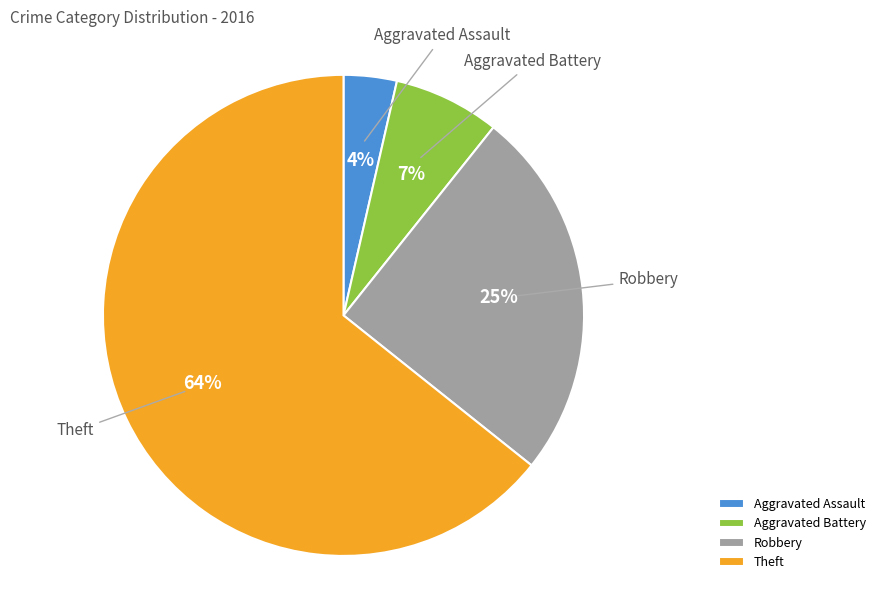

Between Theft and Robbery, which is larger?

Theft